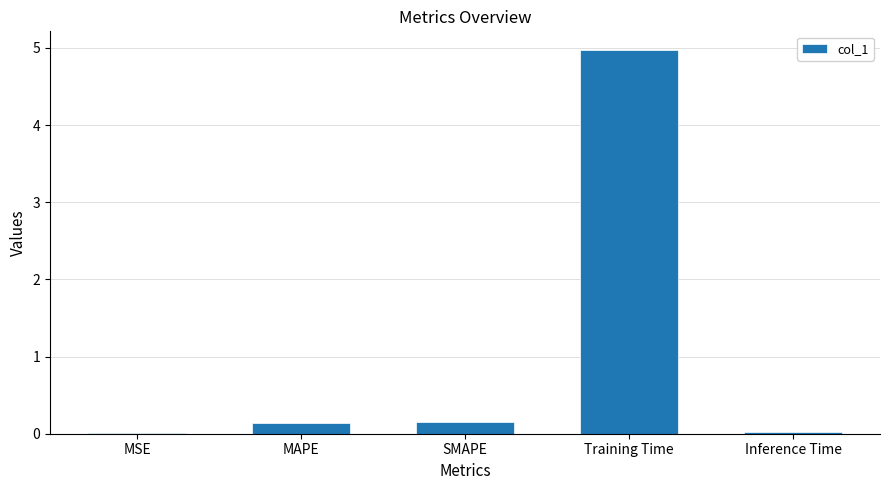

What is the maximum value shown in the chart?

5.0